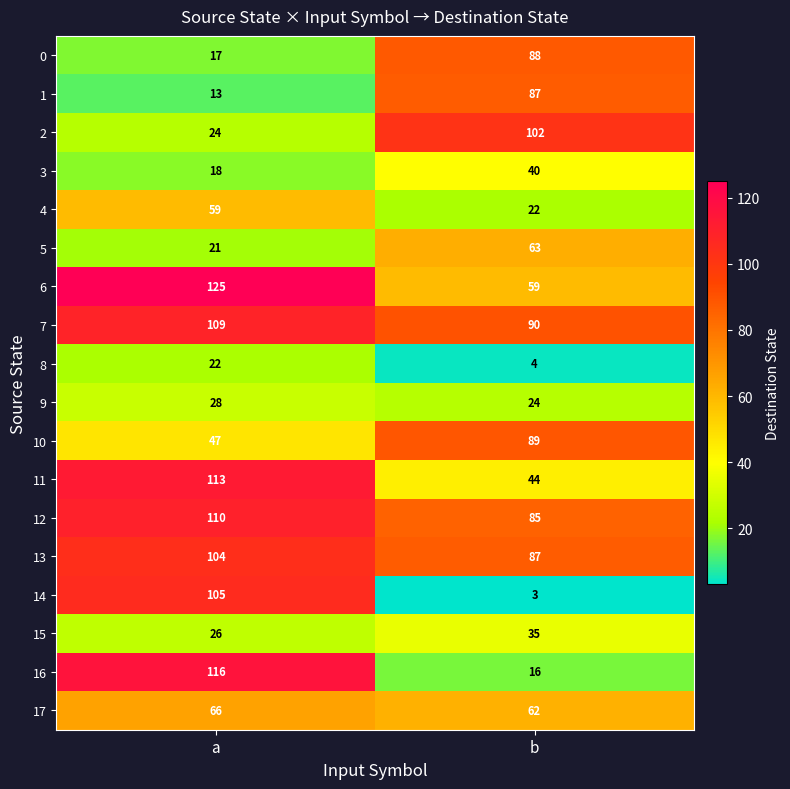

What is the sum of the 1 values at b and a?

100